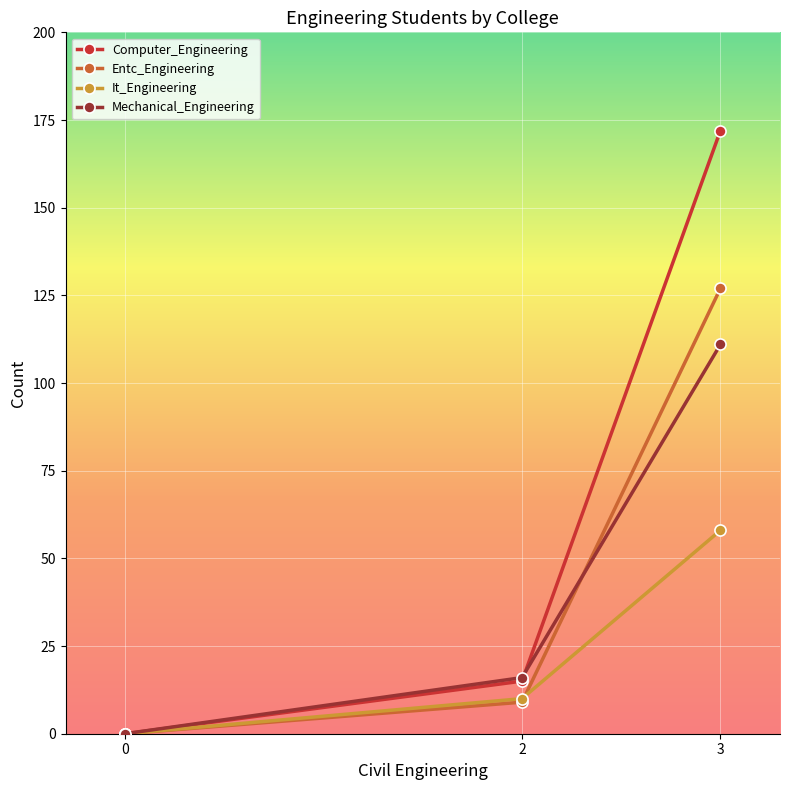

How many categories are shown in the chart?

3